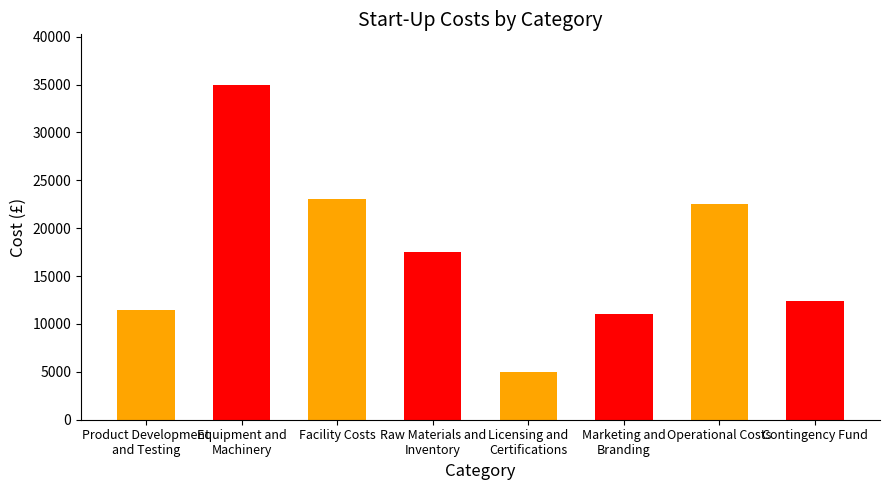

Are the bars grouped side by side (vs. stacked)?

No